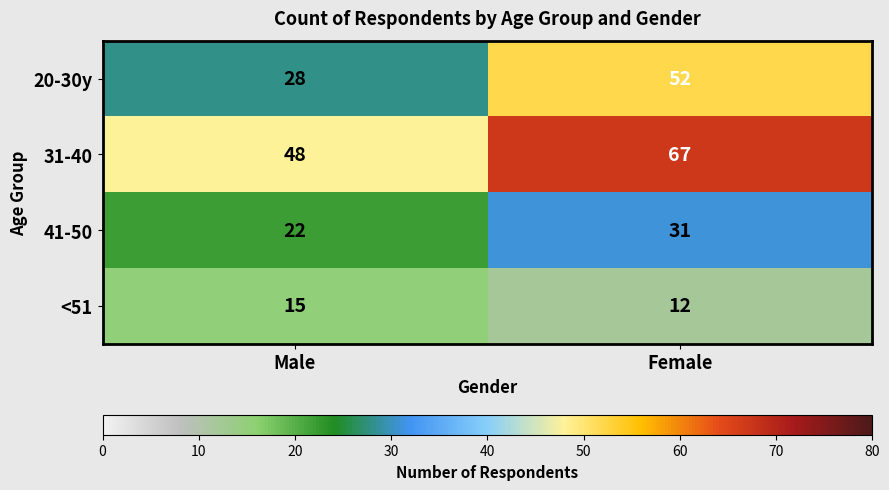

What is the minimum value shown in the chart?

12